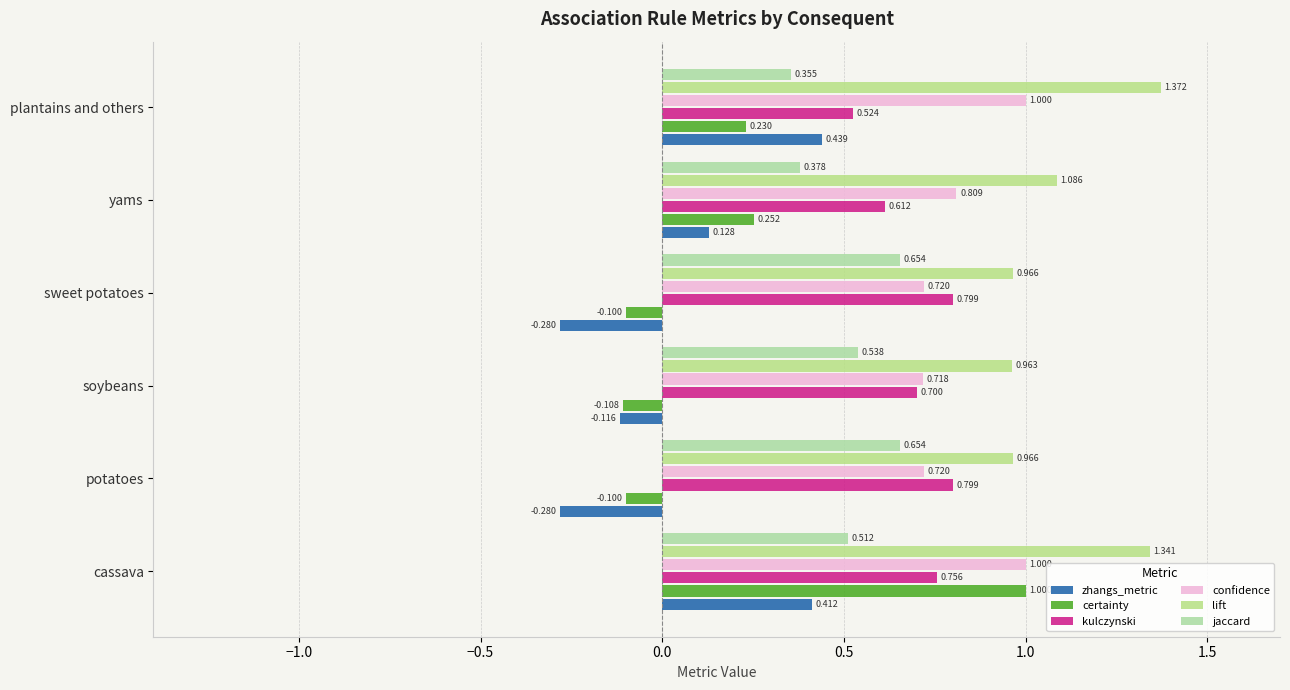

How many data points in zhangs_metric are less than 0?

3